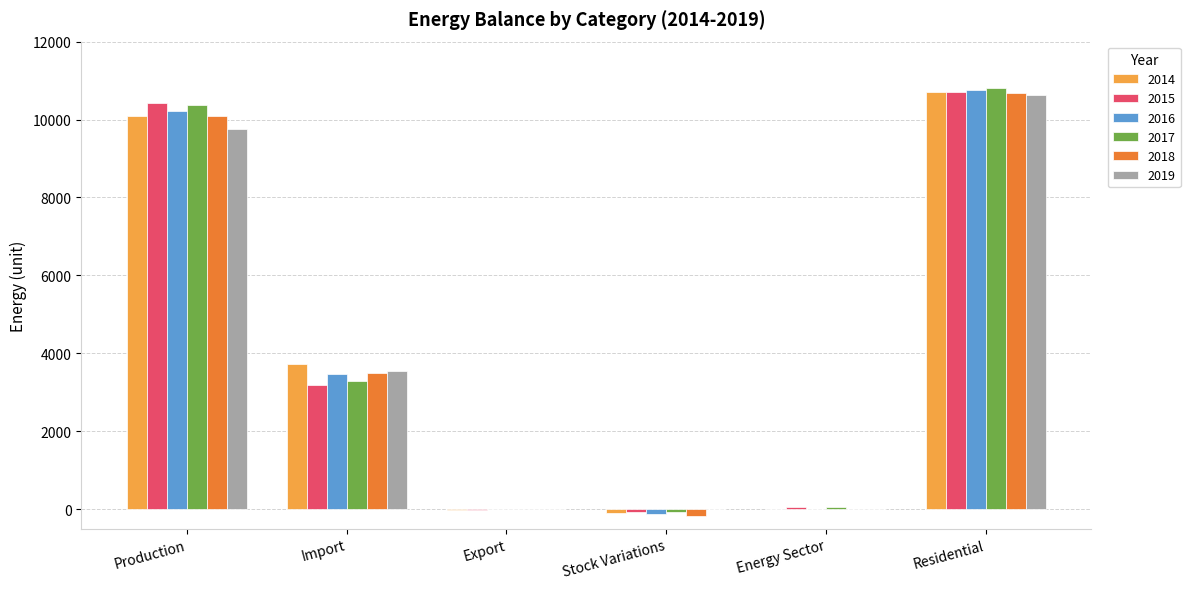

What is the average value of the 2015 series?

4045.0